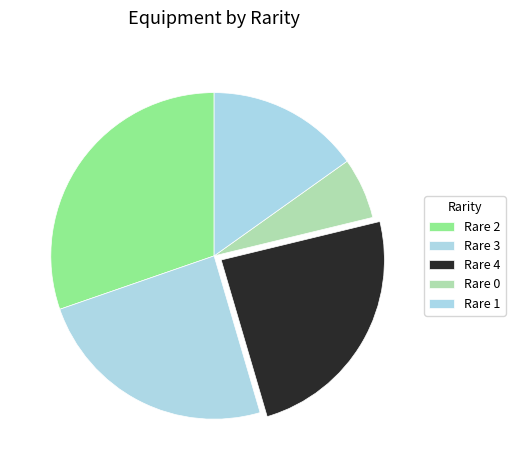

To the nearest percent, what is the combined percentage of Rare 1 and Rare 2?

43%